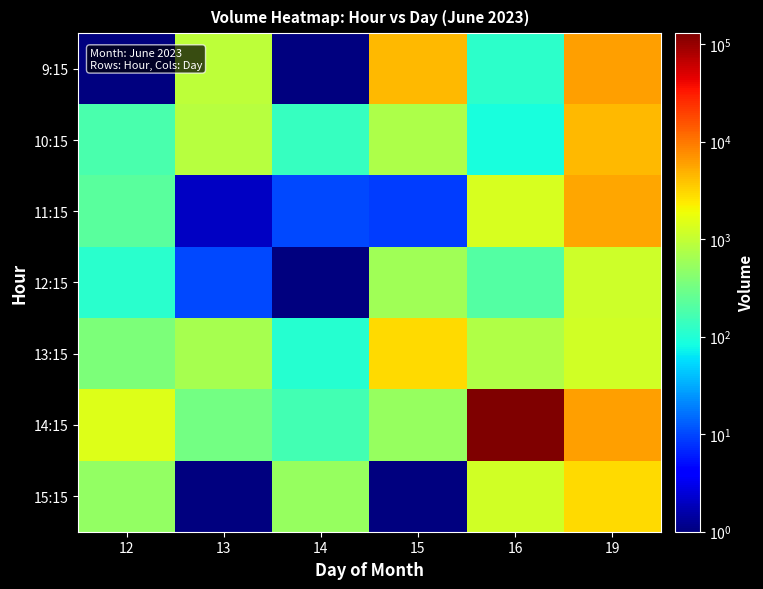

What is the total value across all series at 19?

27506.0